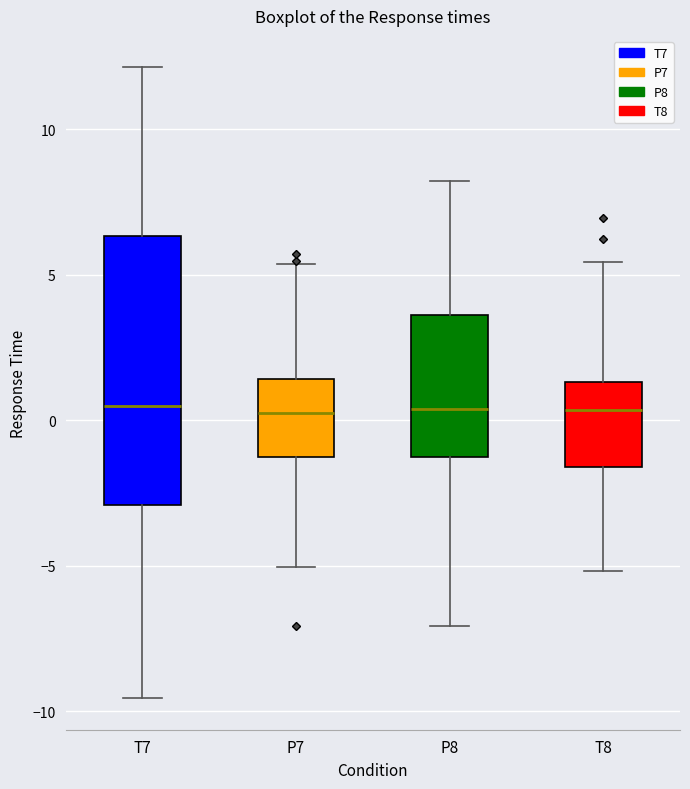

Where does the median line of the box for P8 sit on the y-axis? The values are not printed on the chart, so give them approximately, as read against the axis.

0.5